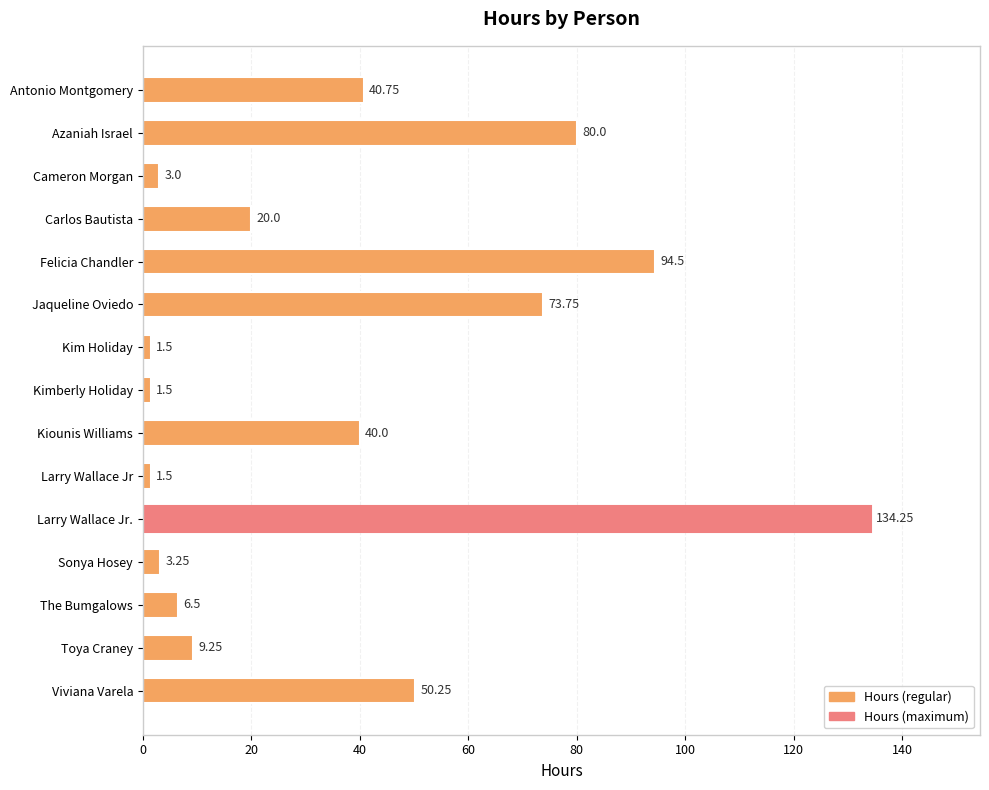

What is the change in value from Kim Holiday to The Bumgalows?

+5.0